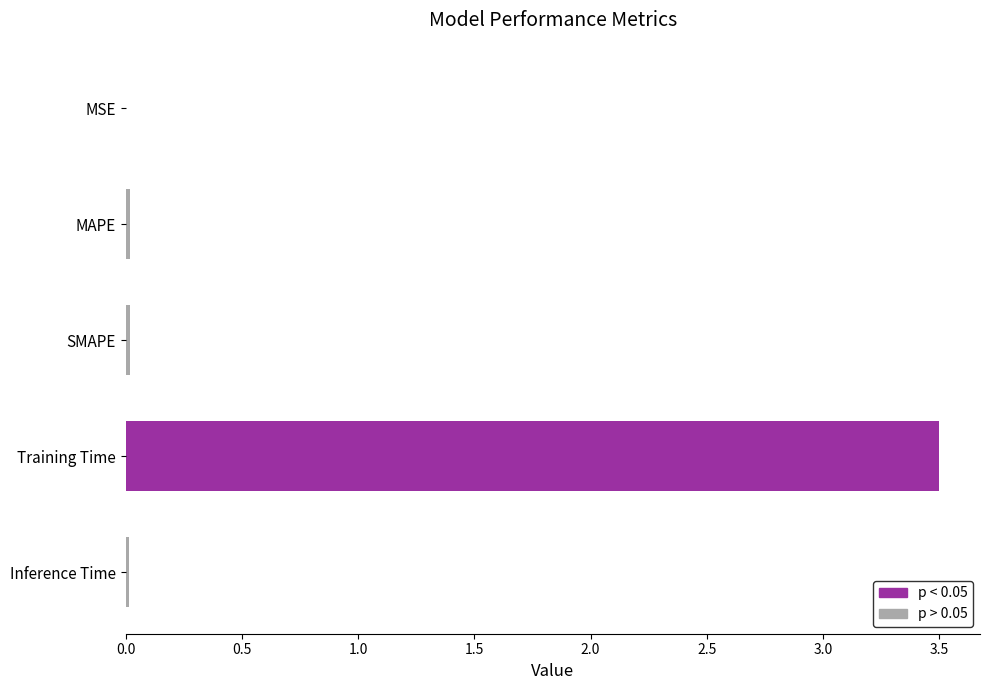

The value of p > 0.05 at MAPE is 0.0. True or false?

True